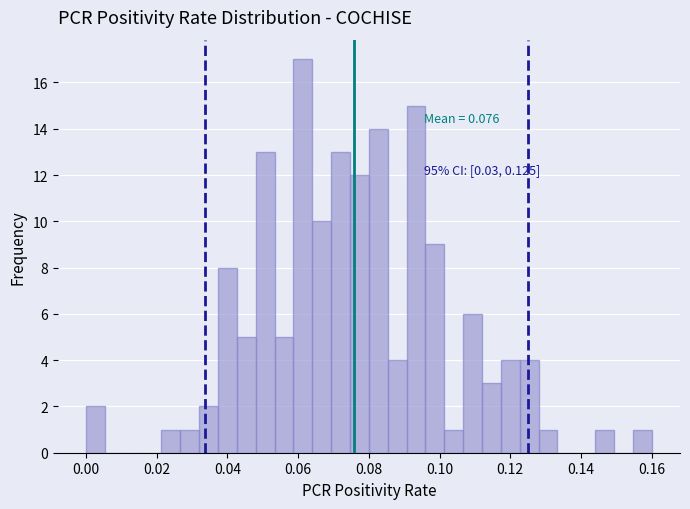

Read against the x-axis, roughly where is the centre of the tallest bar?

0.062